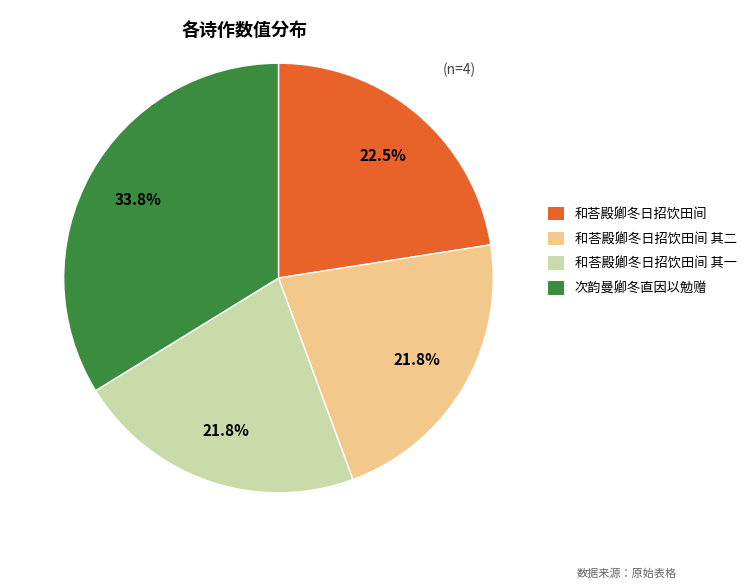

How many segments does this pie chart have?

4